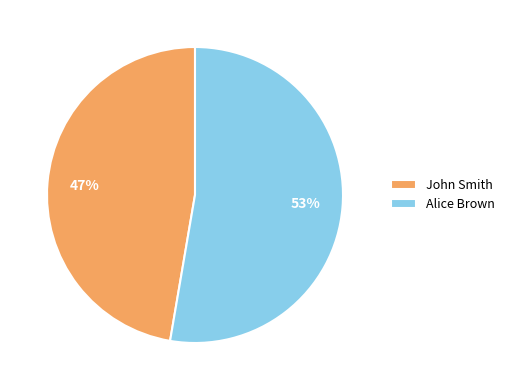

Which category has the biggest portion of the pie?

Alice Brown